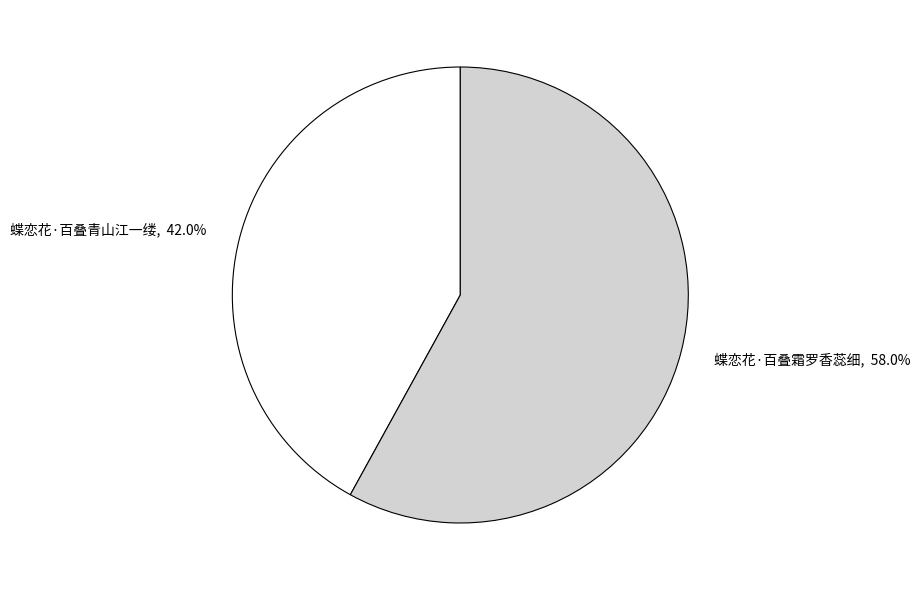

What percentage is NOT represented by 蝶恋花·百叠青山江一缕?

58.0%